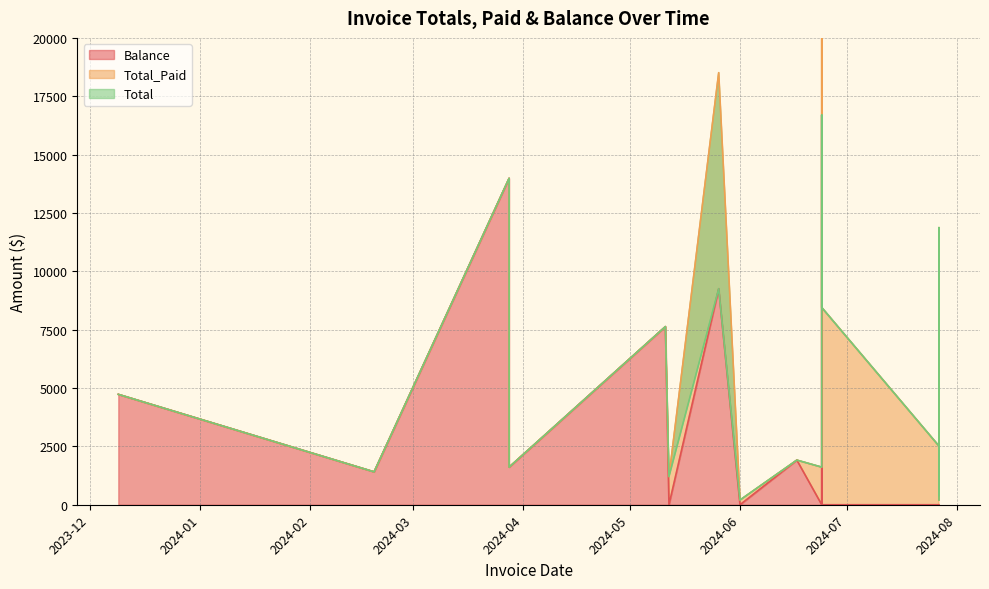

What is the average value of the Total series?

4440.2